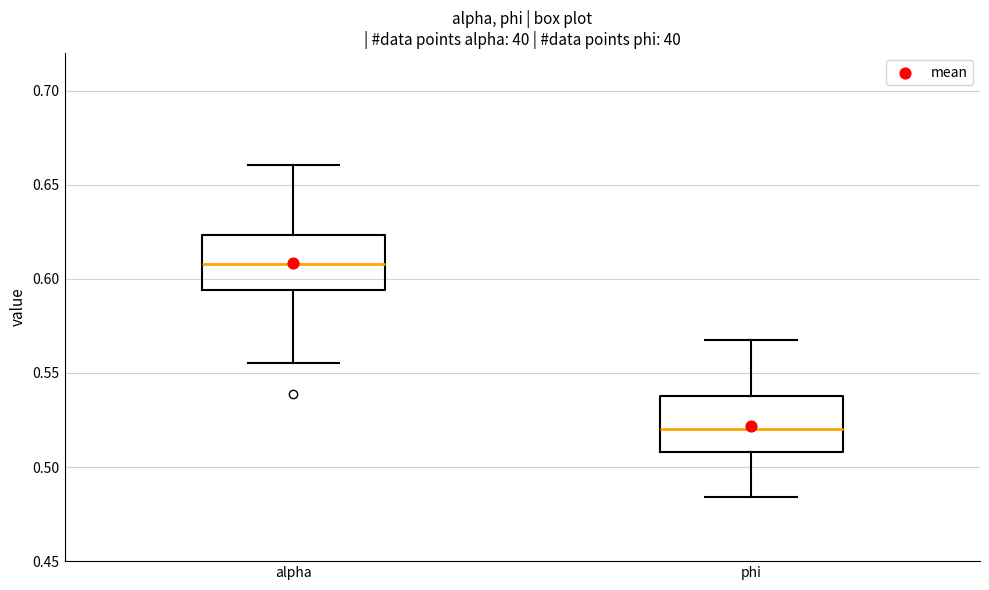

Where does the median line of the box for phi sit on the y-axis? The values are not printed on the chart, so give them approximately, as read against the axis.

0.520